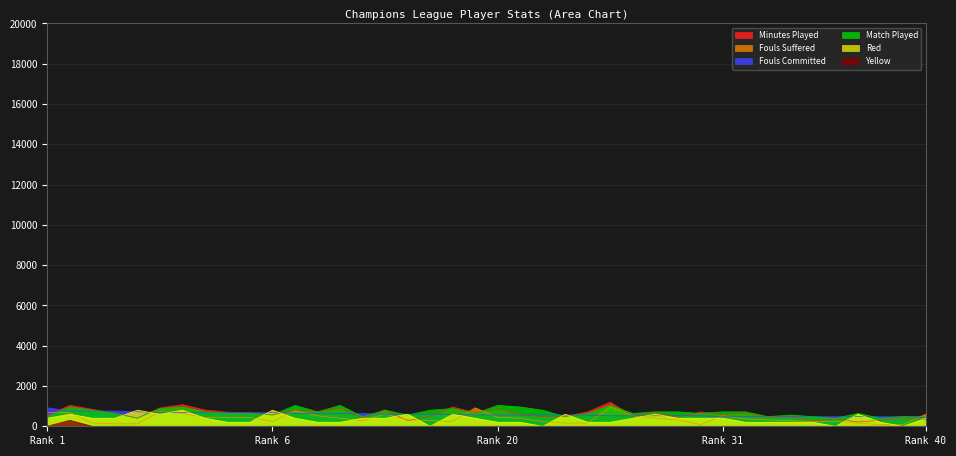

Which series changed the most between 2 and 20?

fouls_committed